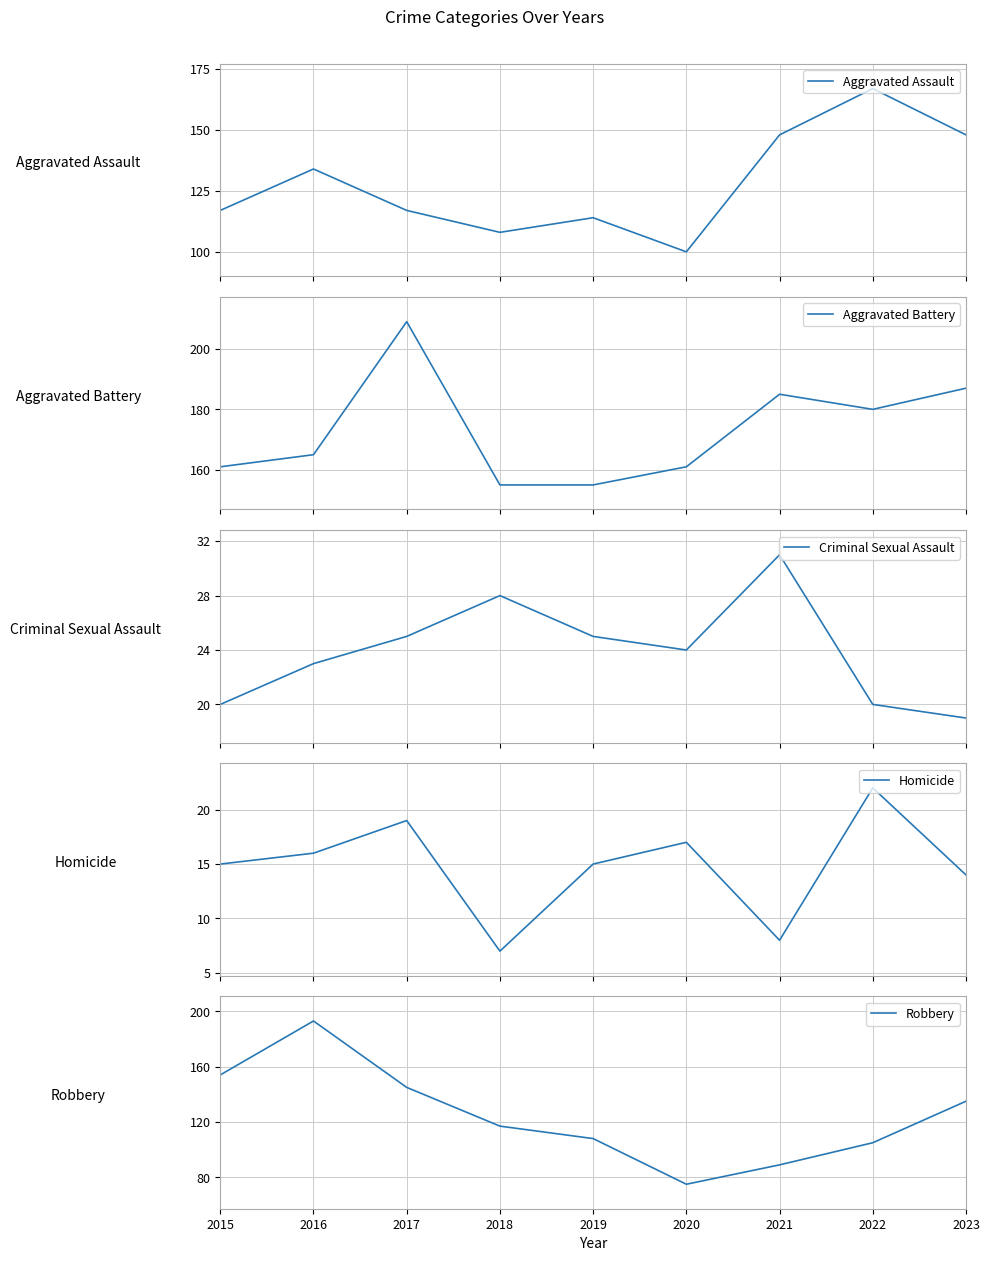

At which category is the sum across all series the highest?

2016